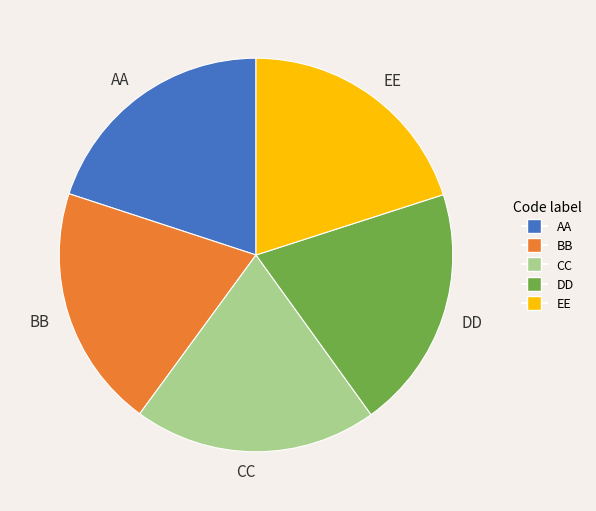

Approximately how many times larger is the value at AA compared to CC?

1.0